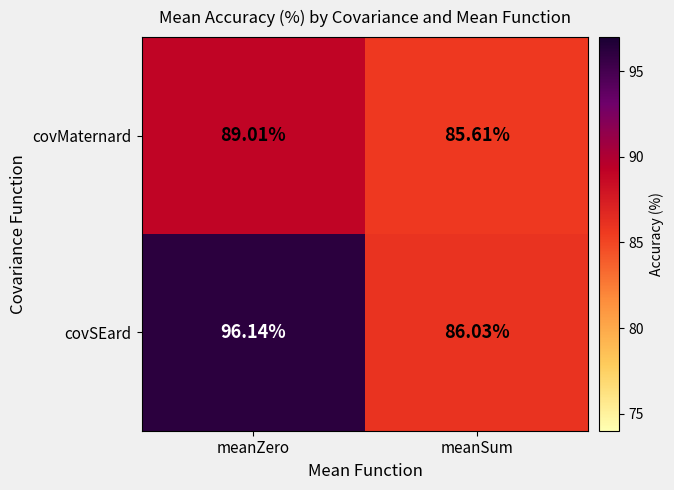

Which series changed the most between meanZero and meanSum?

covSEard